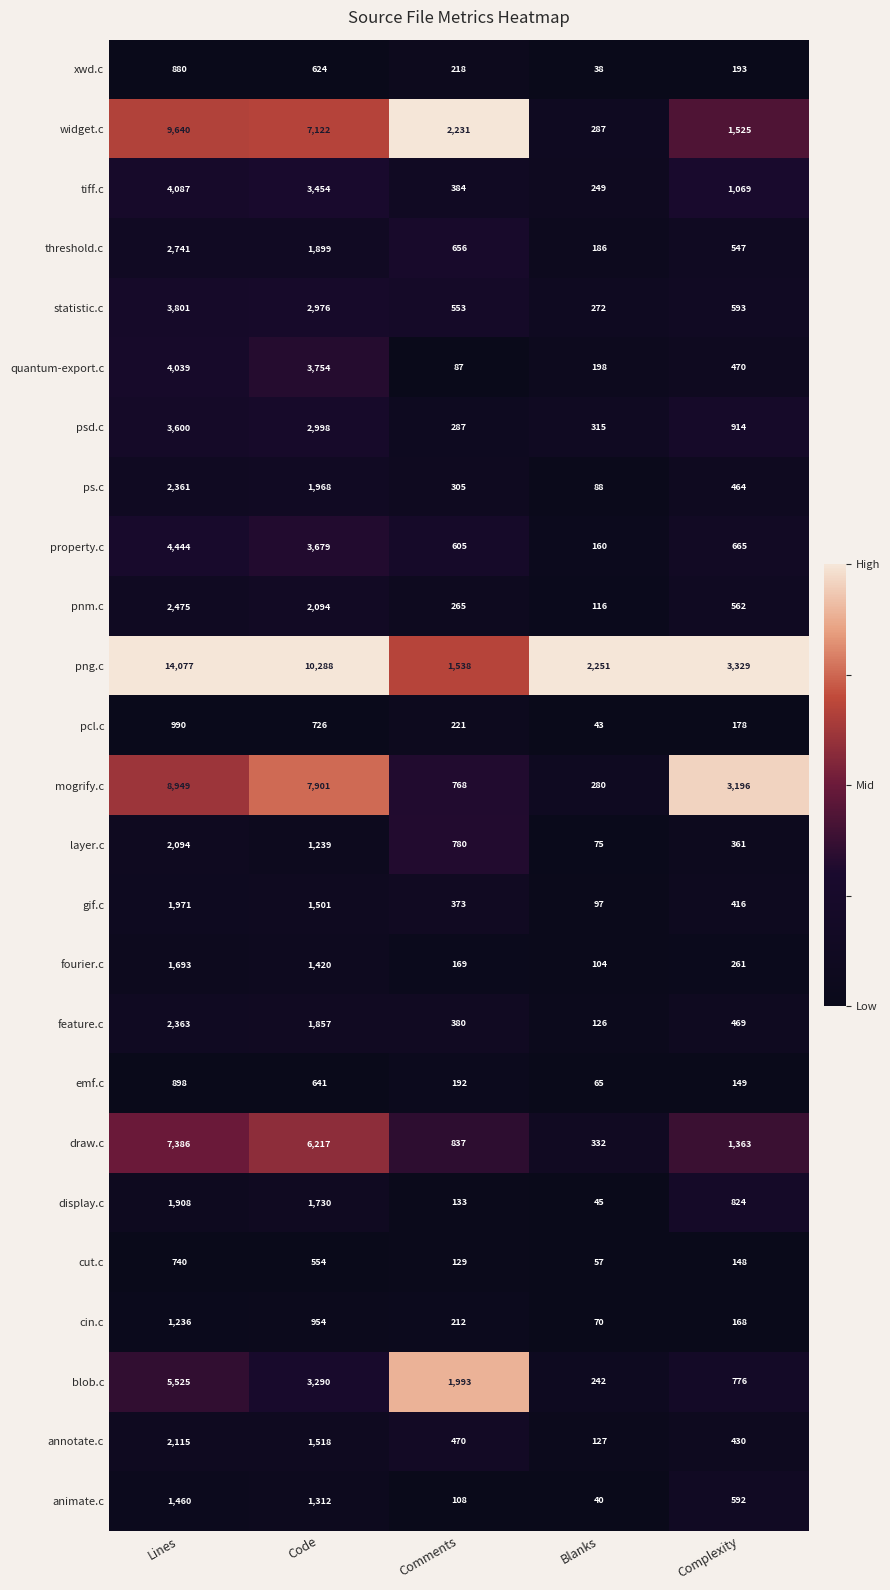

Which label corresponds to the largest value in the chart?

Lines